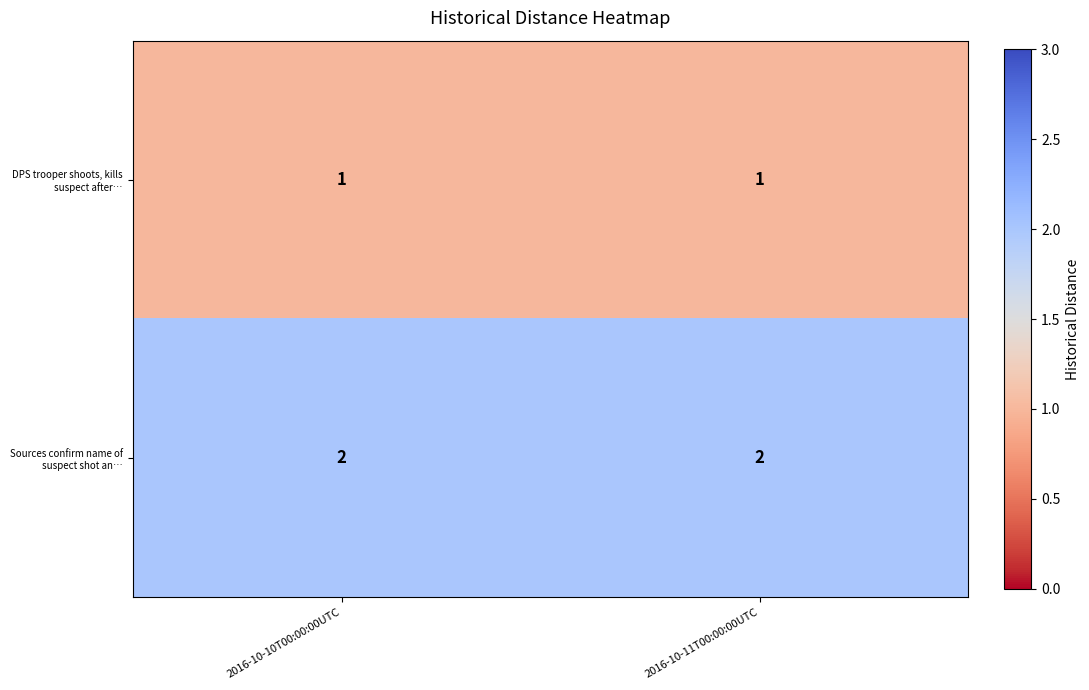

What is the maximum value shown in the chart?

2